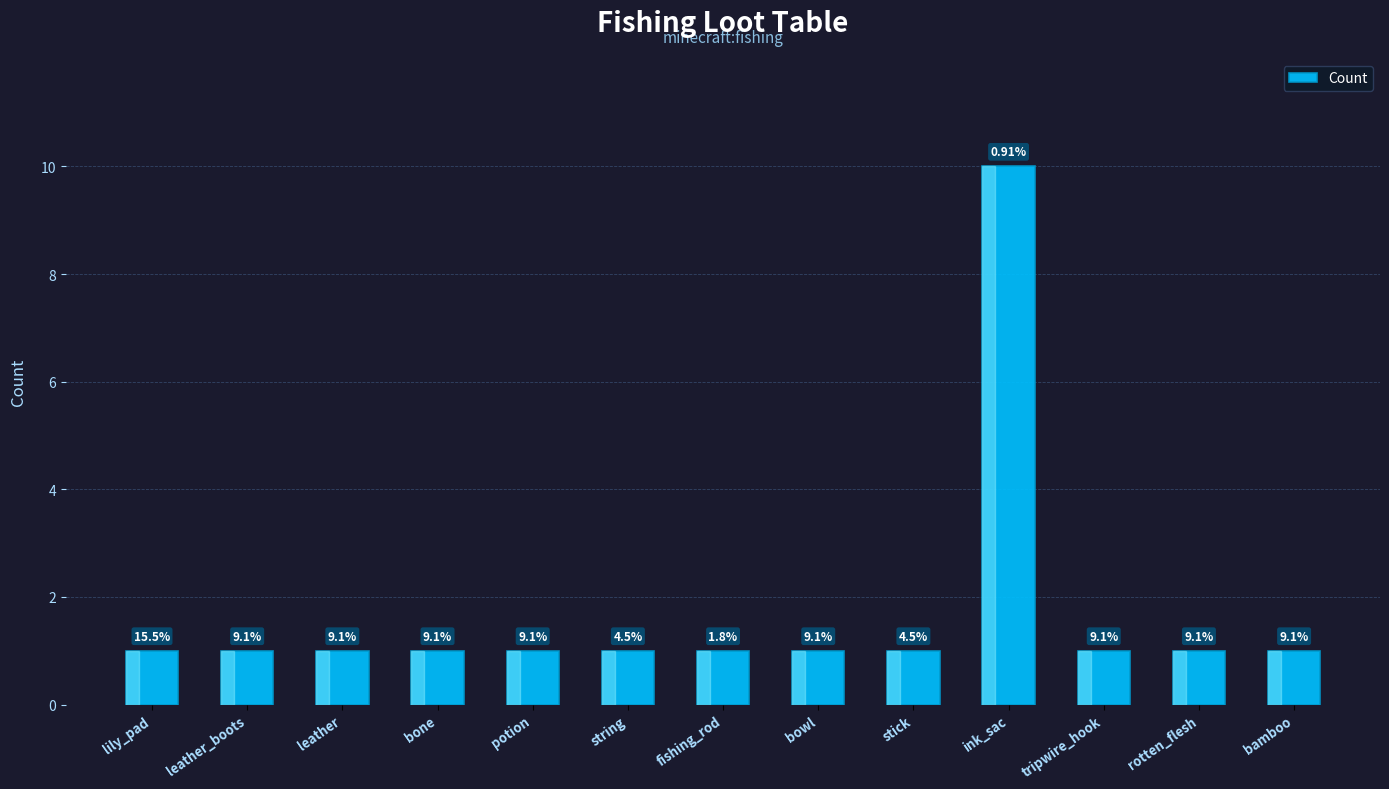

Does the chart contain any negative values?

No